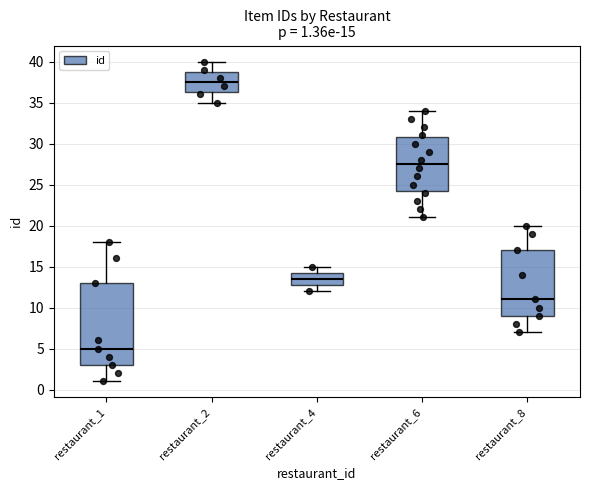

Which box has the highest median line?

restaurant_2